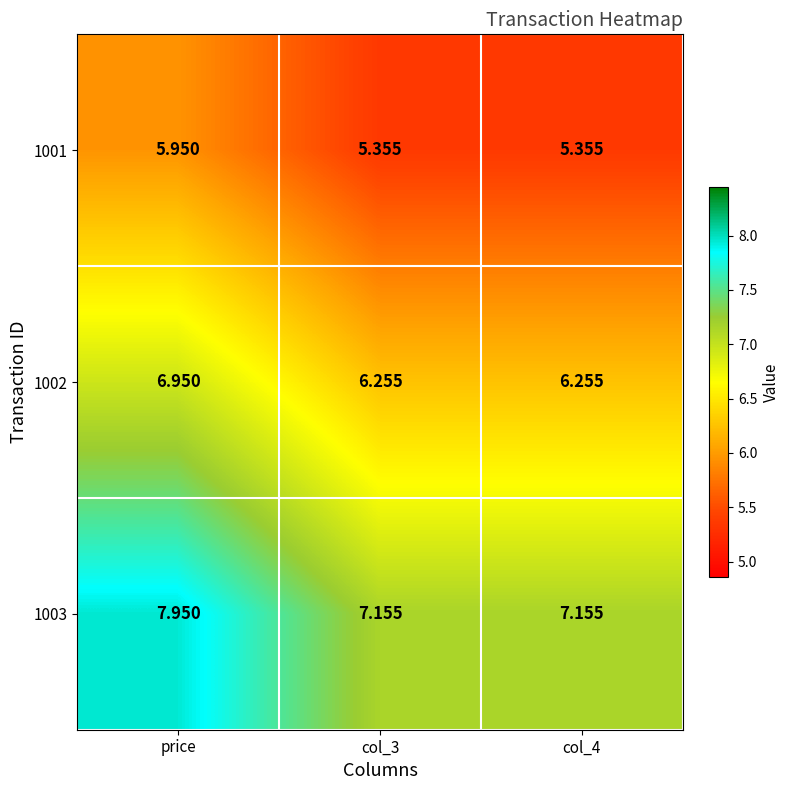

At which category is the sum across all series the highest?

price